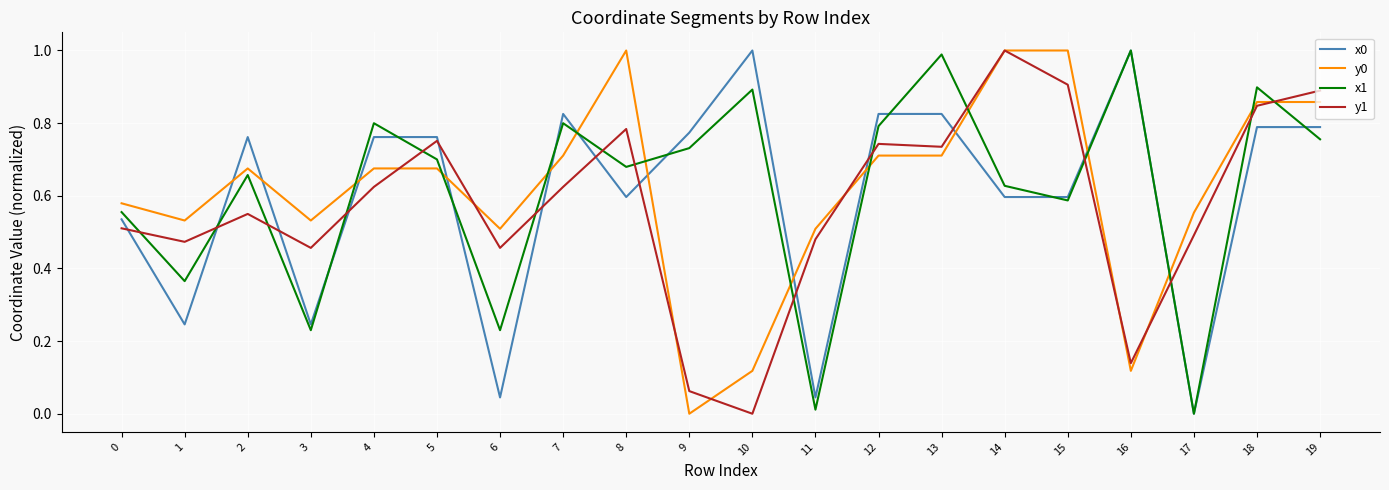

Is the value of x0 at 8 greater than the value of y0 at 16?

Yes